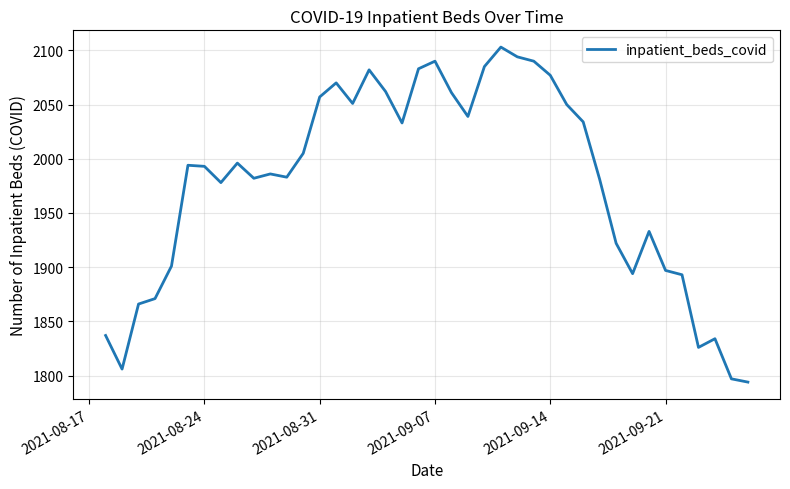

What is the minimum value shown in the chart?

1794